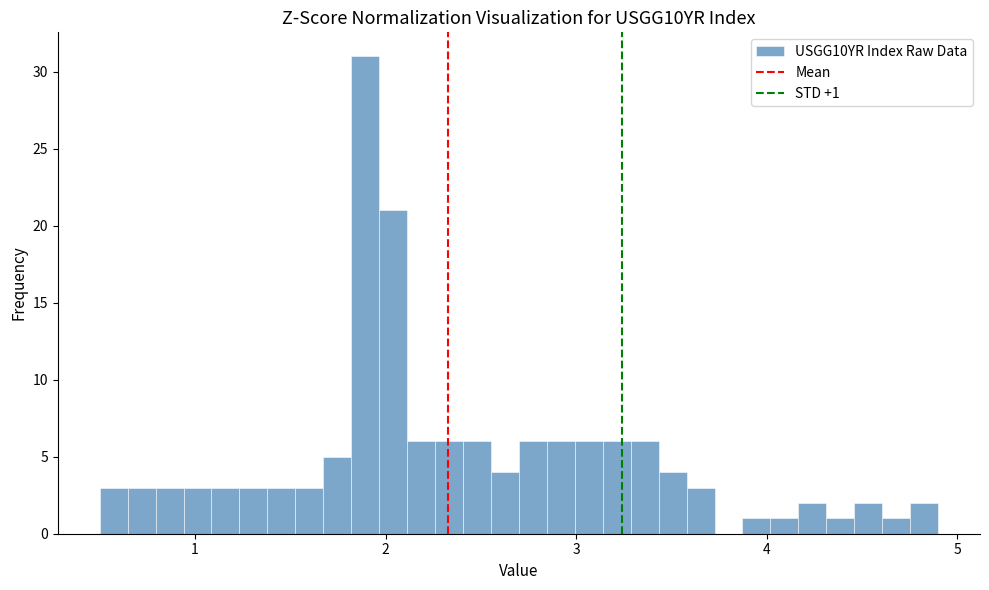

Read against the x-axis, roughly where is the centre of the tallest bar?

1.9